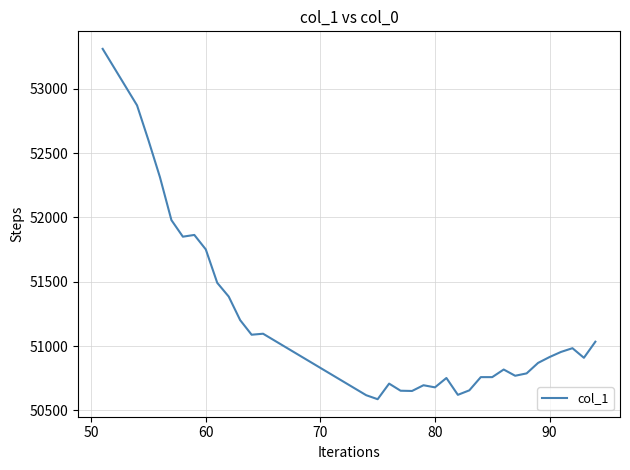

What is the sum of all values?

1740975.4